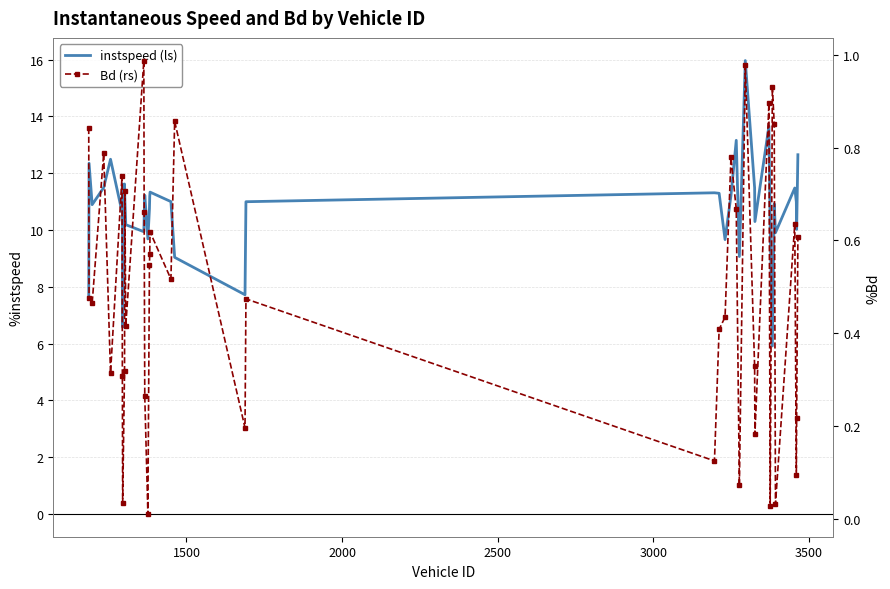

Which series has the largest range (max minus min)?

instspeed (ls)